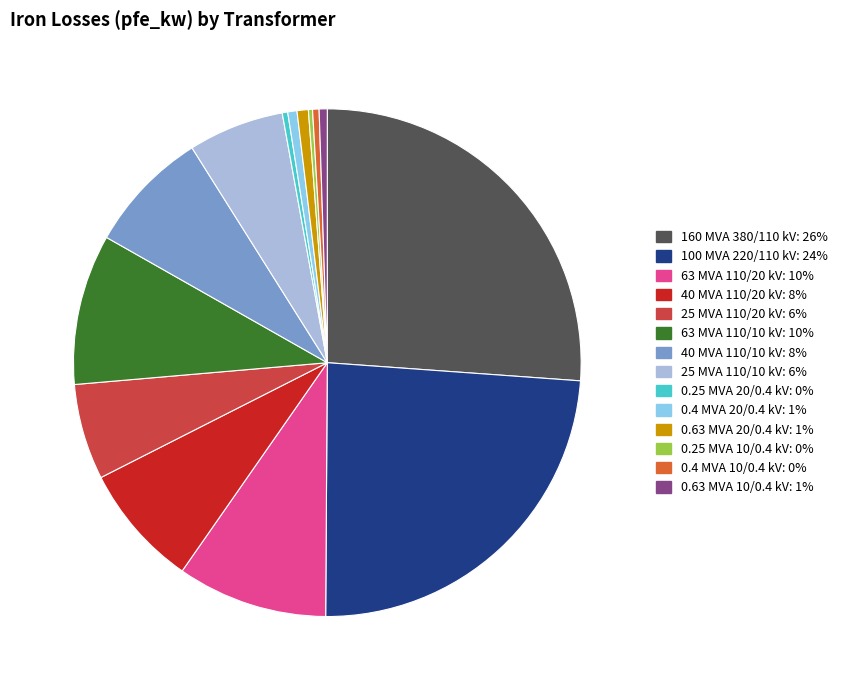

Between 0.63 MVA 20/0.4 kV and 25 MVA 110/20 kV, which is larger?

25 MVA 110/20 kV